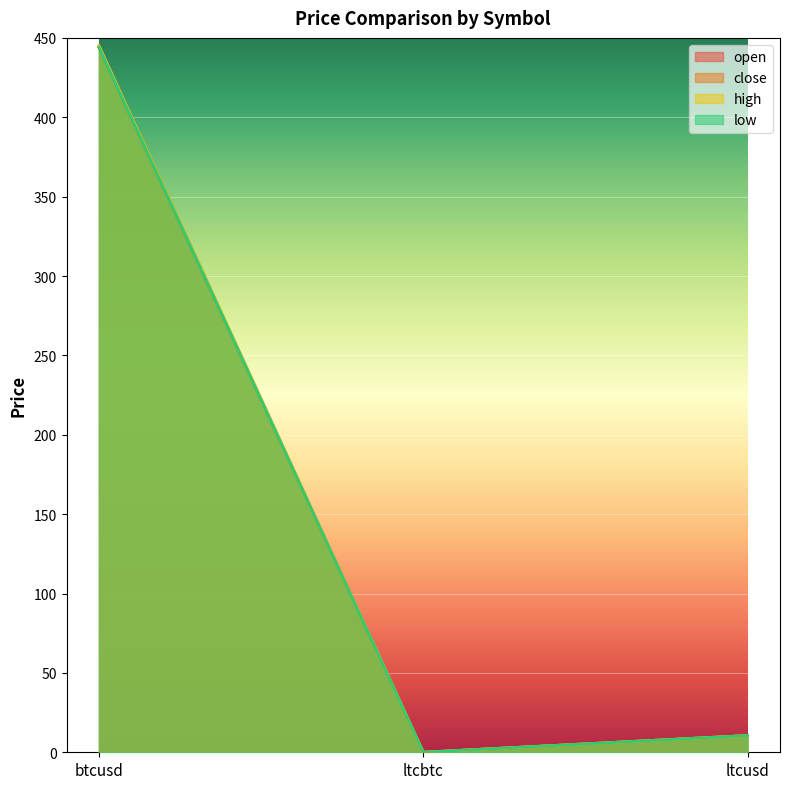

At which category is the sum across all series the highest?

btcusd